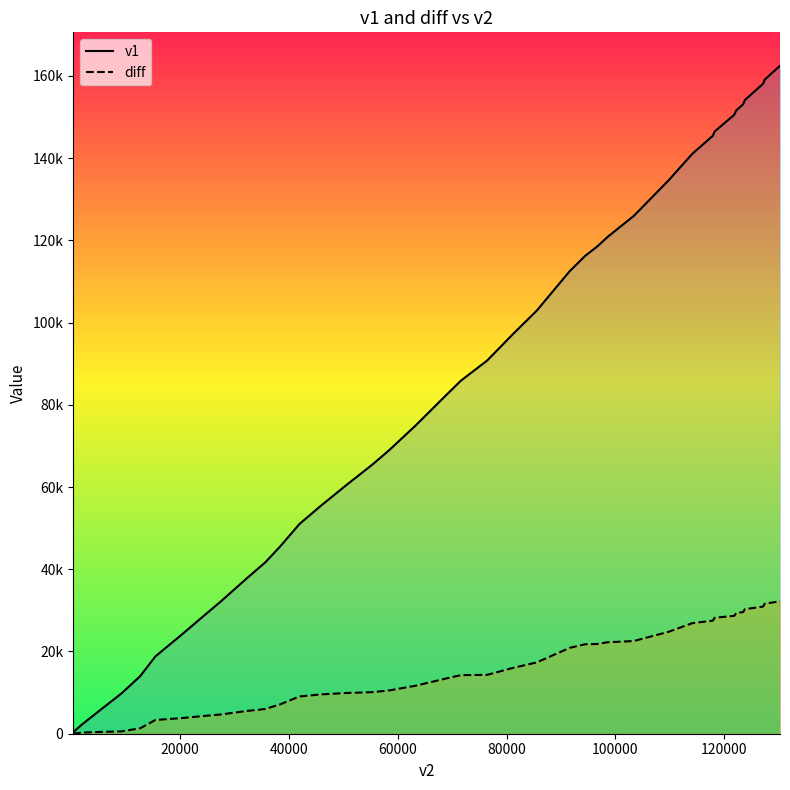

What is the value of the v1 point at the 5th from the left?

13996